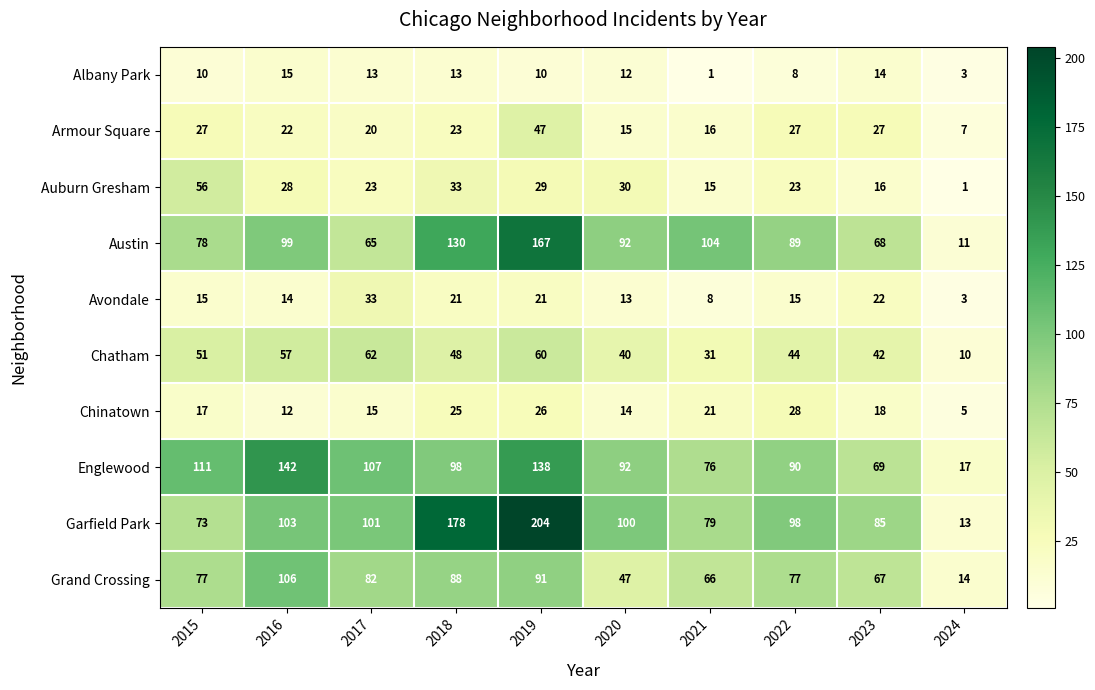

What is the maximum value shown in the chart?

204